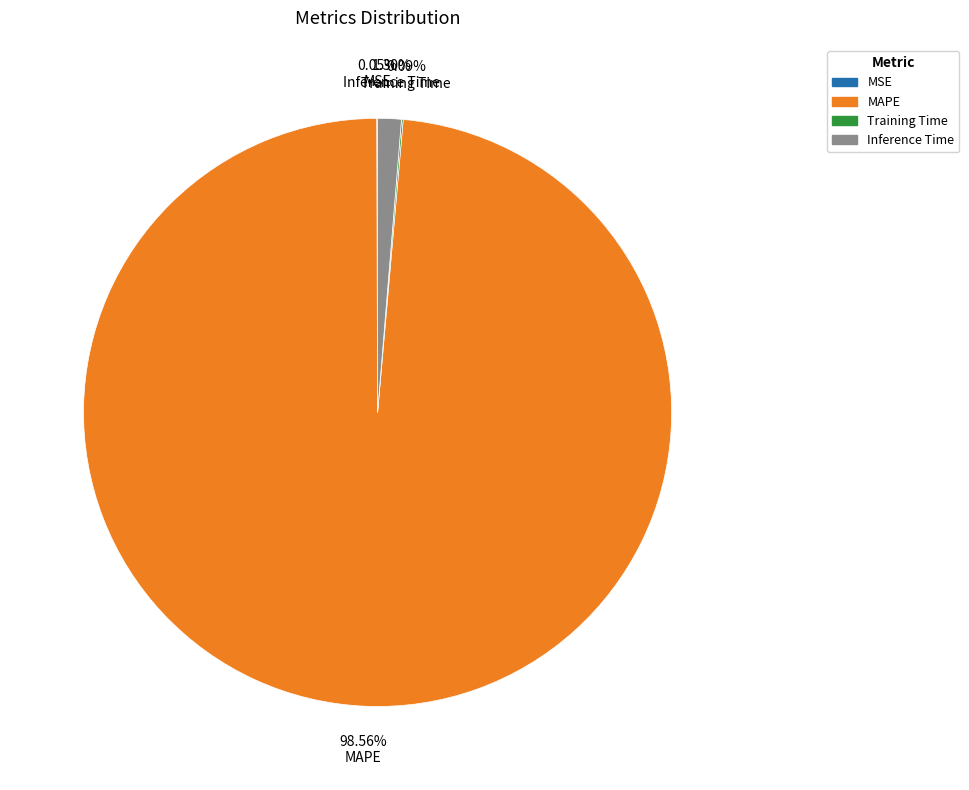

Which category has the biggest portion of the pie?

MAPE